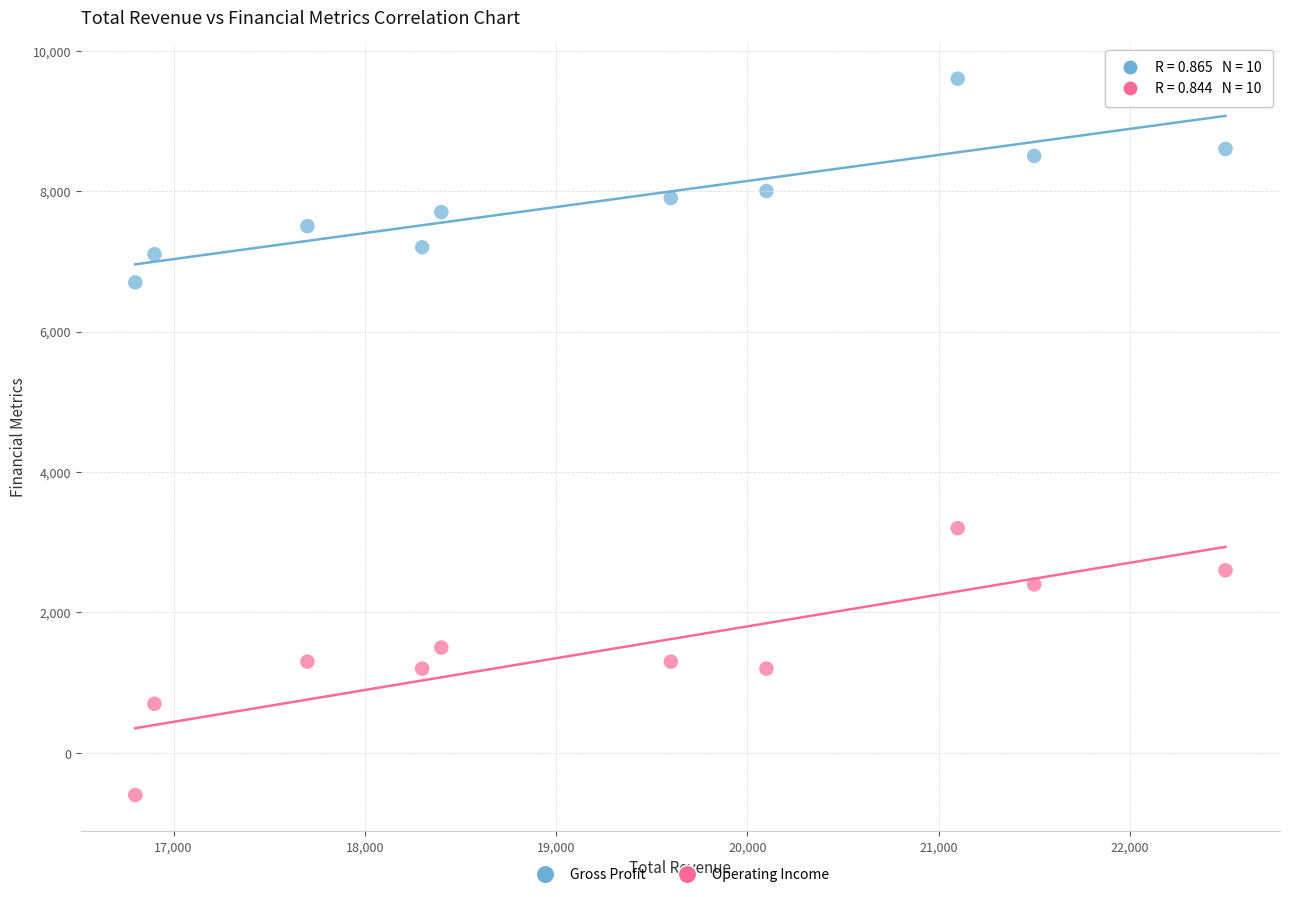

Which series has the widest spread of Y values?

Operating Income